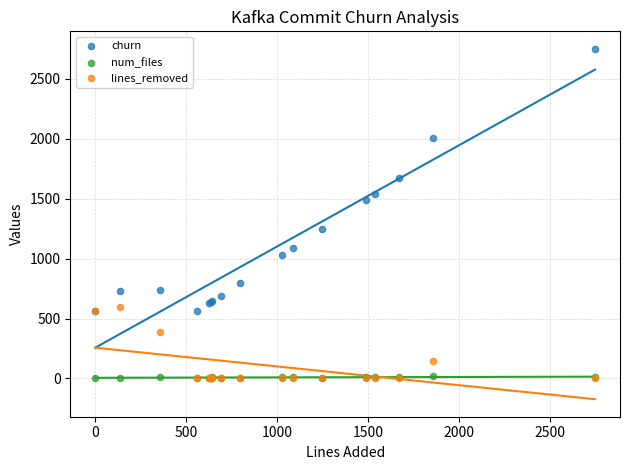

In the lines_removed series, what Y value is closest to 297?

387